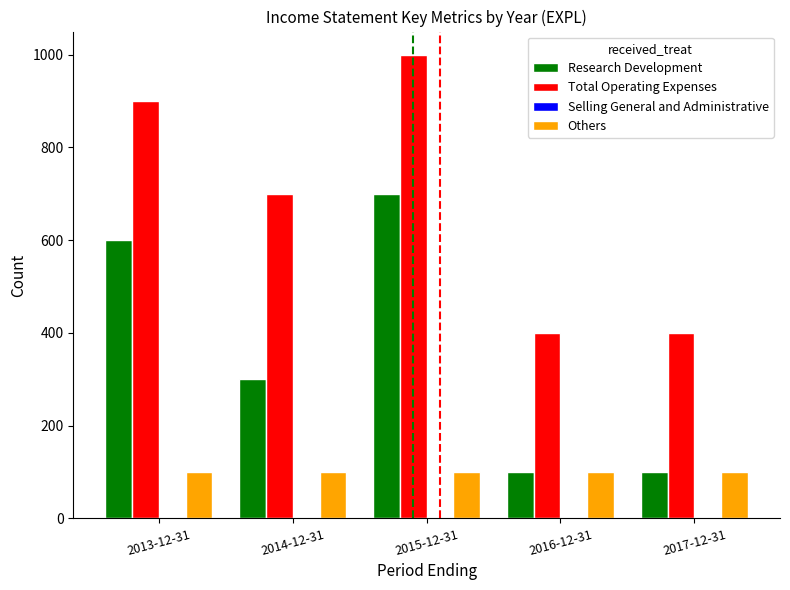

Which label corresponds to the largest value in the chart?

2015-12-31